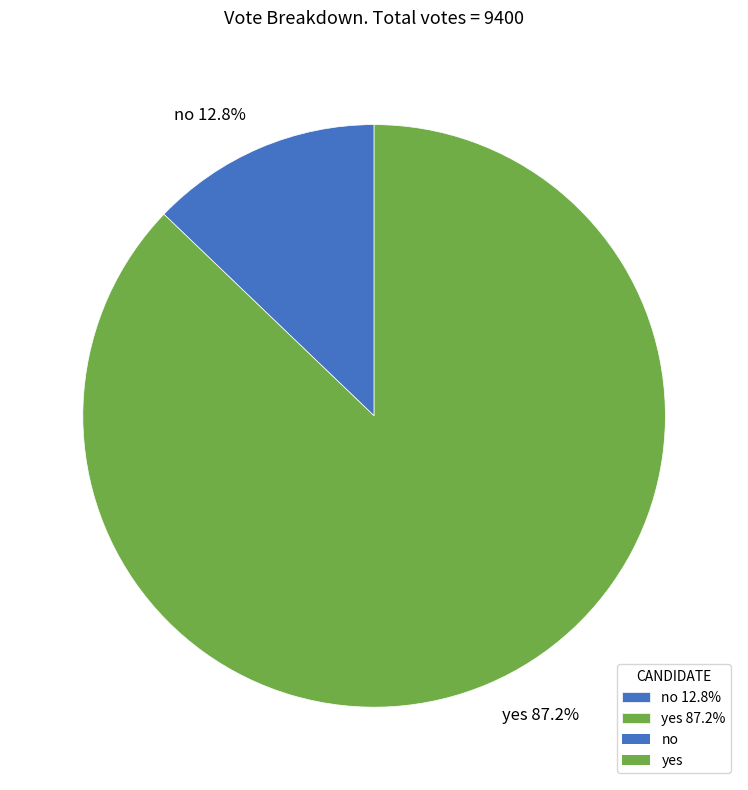

How many slices are in this pie chart?

2